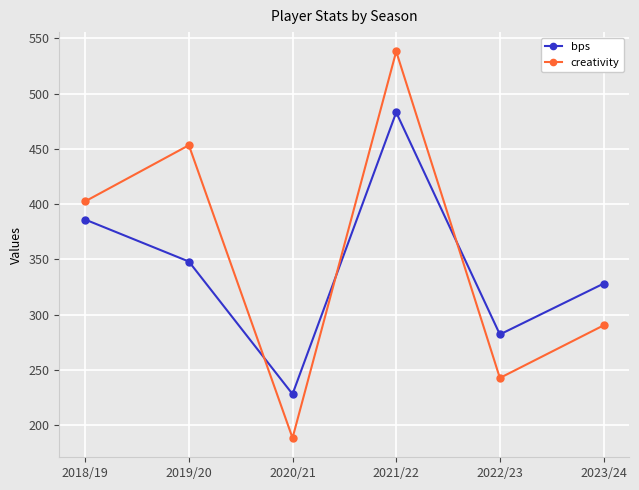

Count the bps values in the range 282 to 386.

4